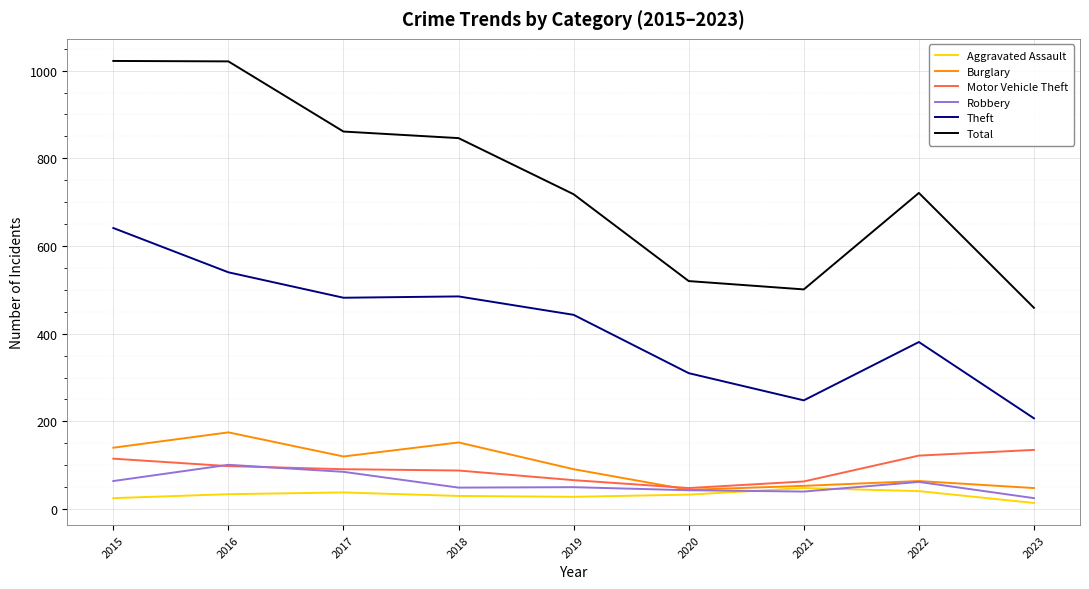

Which series has the largest total across all categories?

Total